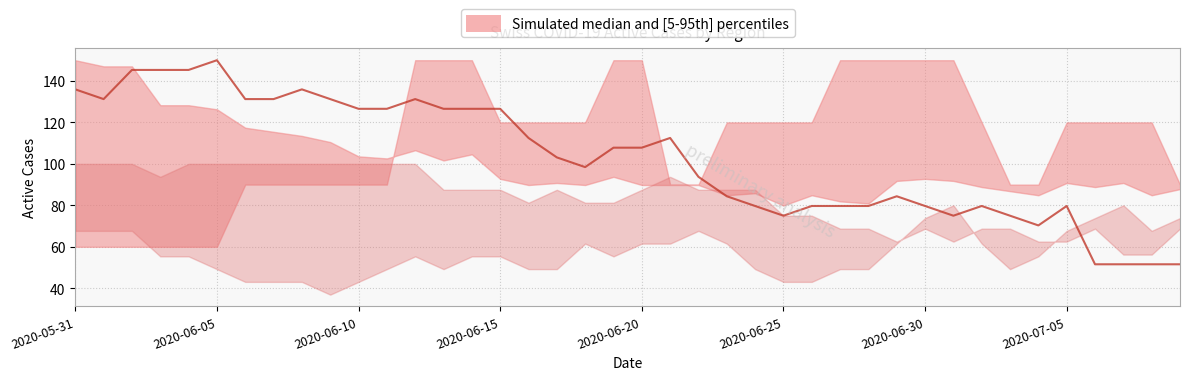

At which label does the data first exceed 107?

2020-05-31